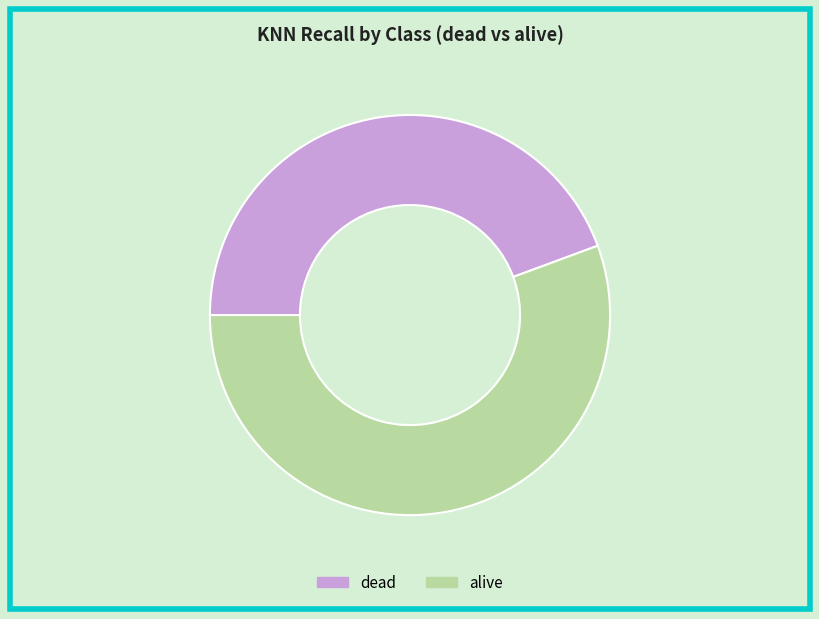

Which slice is the largest?

alive